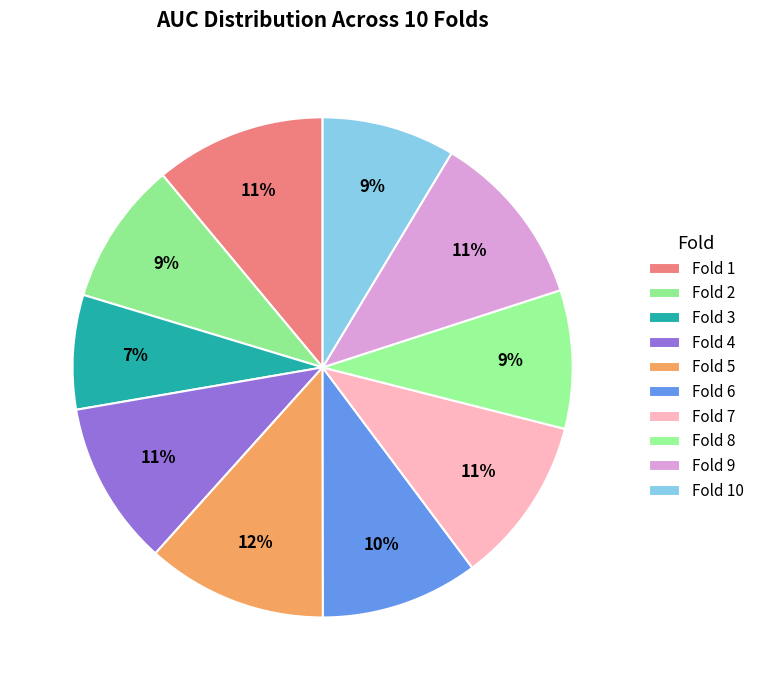

Is there a majority slice in this chart?

No